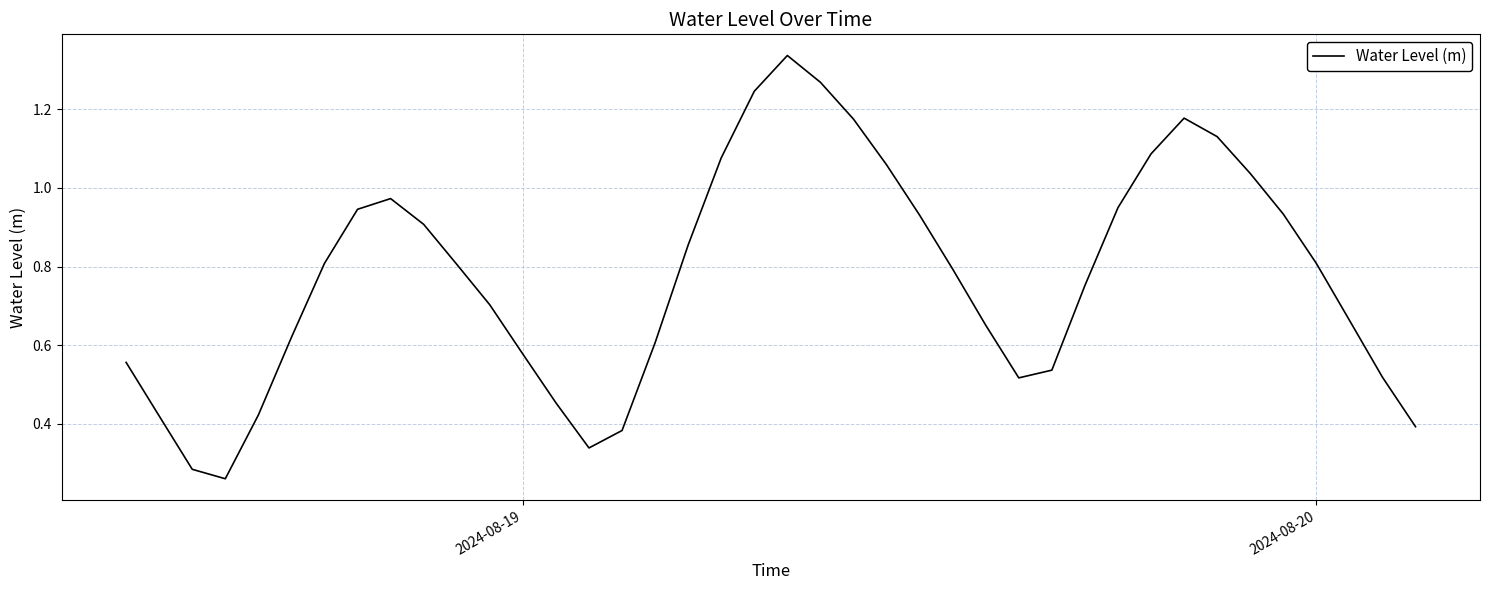

What is the sum of all values?

31.0